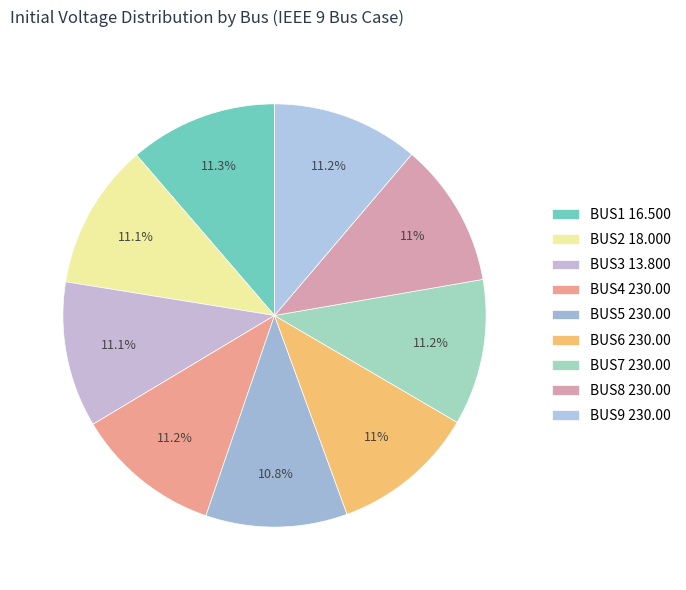

Rank the categories by value from lowest to highest.

BUS5 230.00, BUS6 230.00, BUS8 230.00, BUS2 18.000, BUS3 13.800, BUS7 230.00, BUS4 230.00, BUS9 230.00, BUS1 16.500